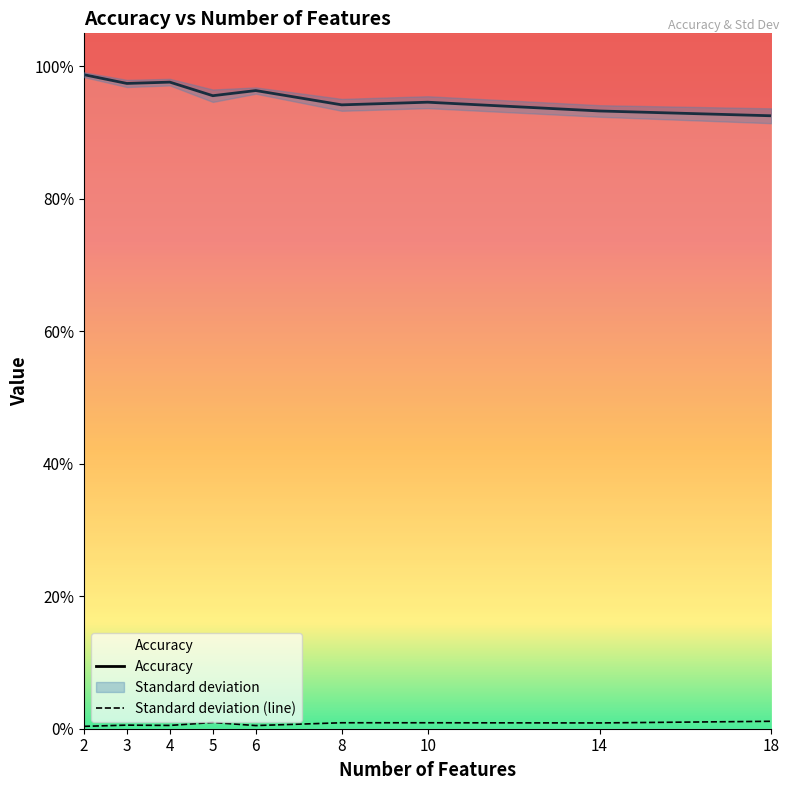

Reading left to right, extract all data points from this chart.

Accuracy: 2=1.0	3=1.0	4=1.0	5=1.0	6=1.0	8=0.9	10=0.9	14=0.9	18=0.9
Standard deviation (line): 2=0.0	3=0.0	4=0.0	5=0.0	6=0.0	8=0.0	10=0.0	14=0.0	18=0.0